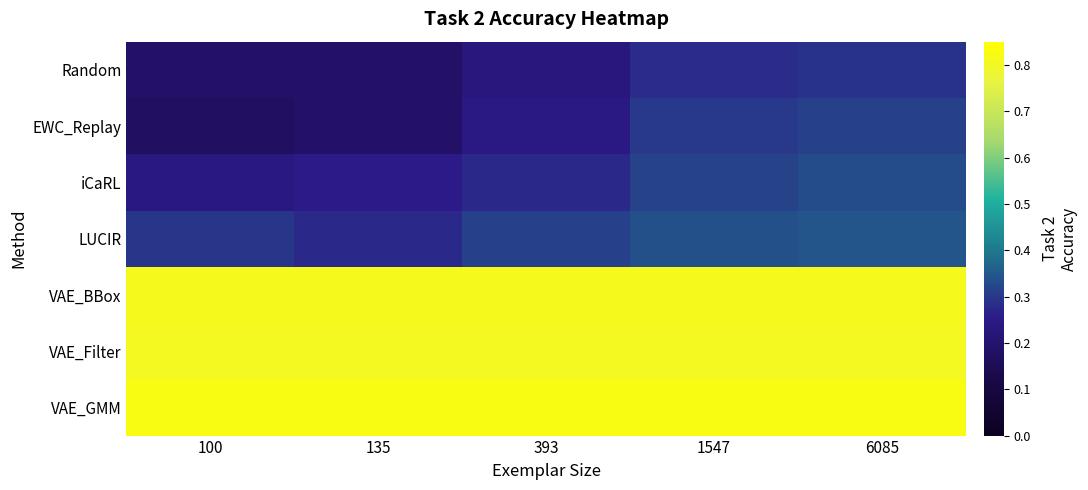

What is the maximum value shown in the chart?

0.8